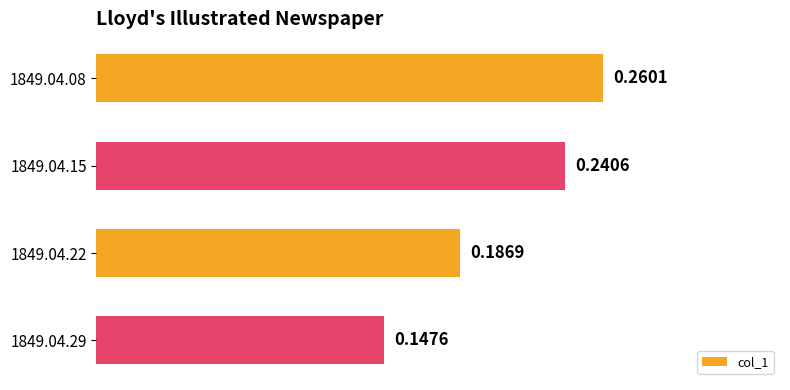

What is the sum of the values at 1849.04.22 and 1849.04.15?

0.4